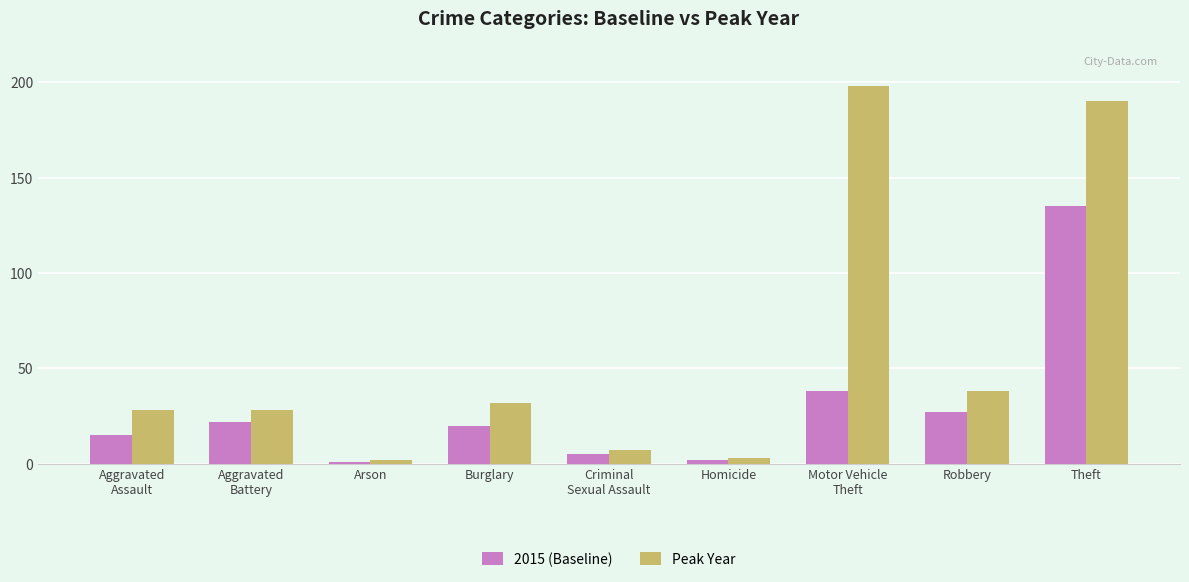

How many data points in 2015 (Baseline) are less than 20?

4